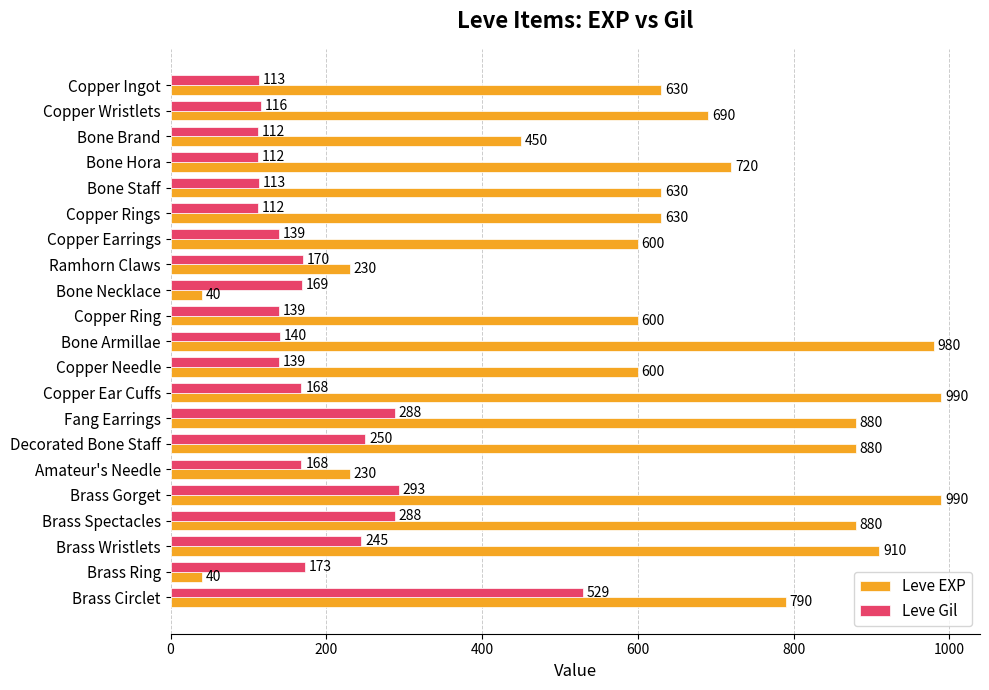

The Leve EXP series shows 230 at Ramhorn Claws. True or false?

True